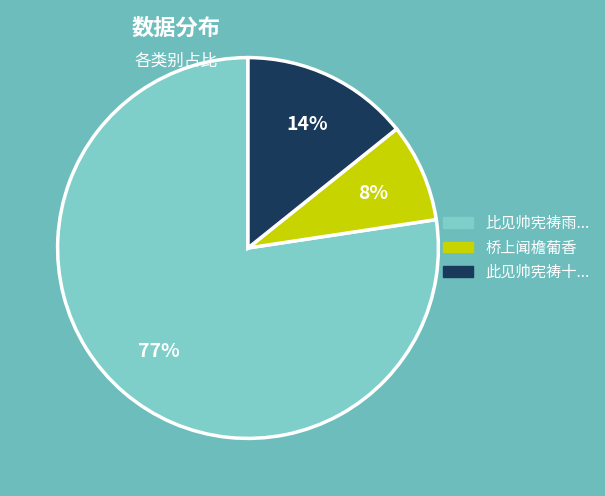

To the nearest percent, what is the combined percentage of 此见帅宪祷十... and 比见帅宪祷雨...?

92%